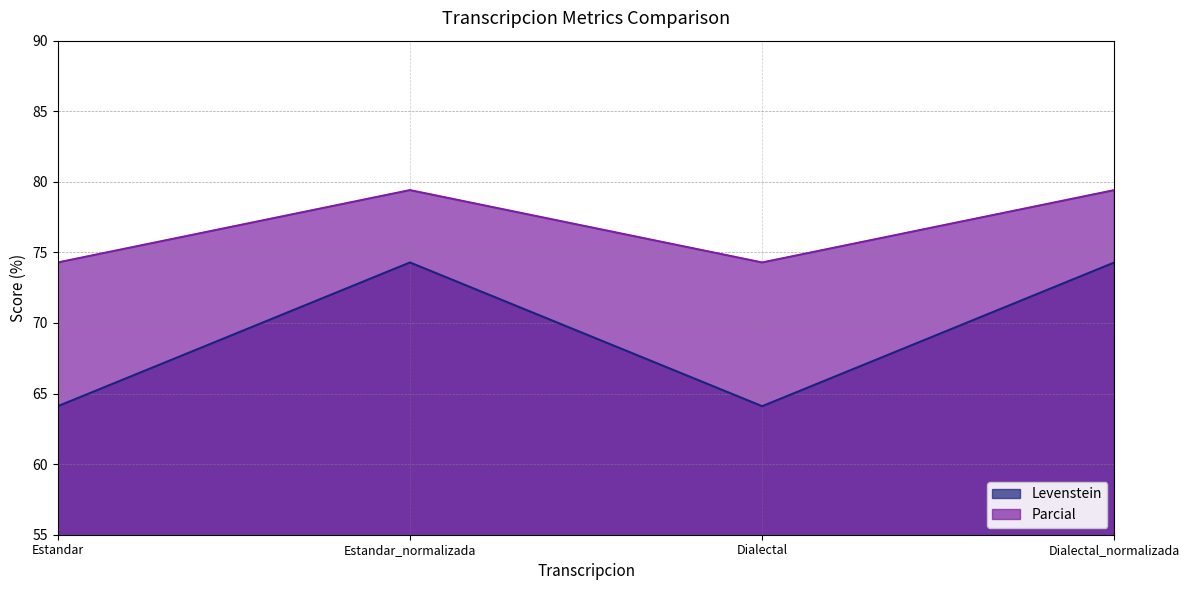

Which series has the largest range (max minus min)?

Levenstein